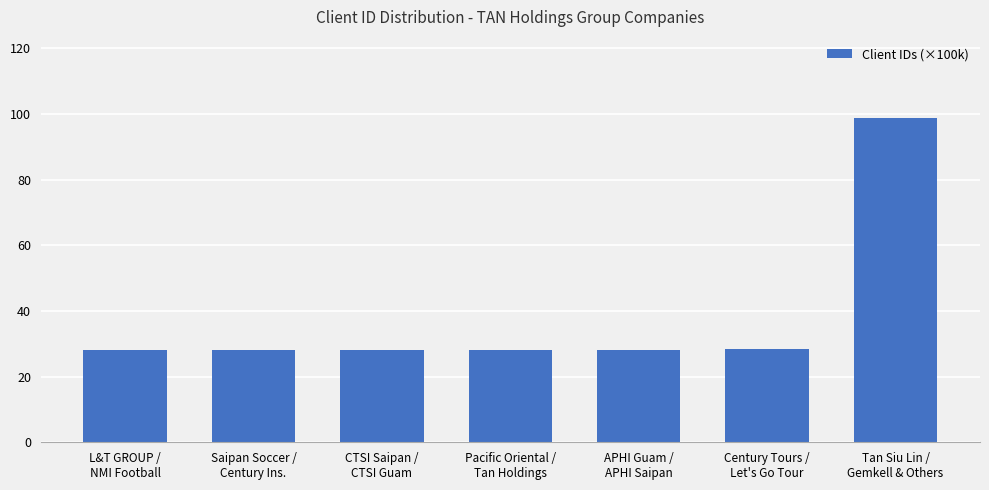

What is the label of the 5th bar from the left?

APHI Guam /
APHI Saipan